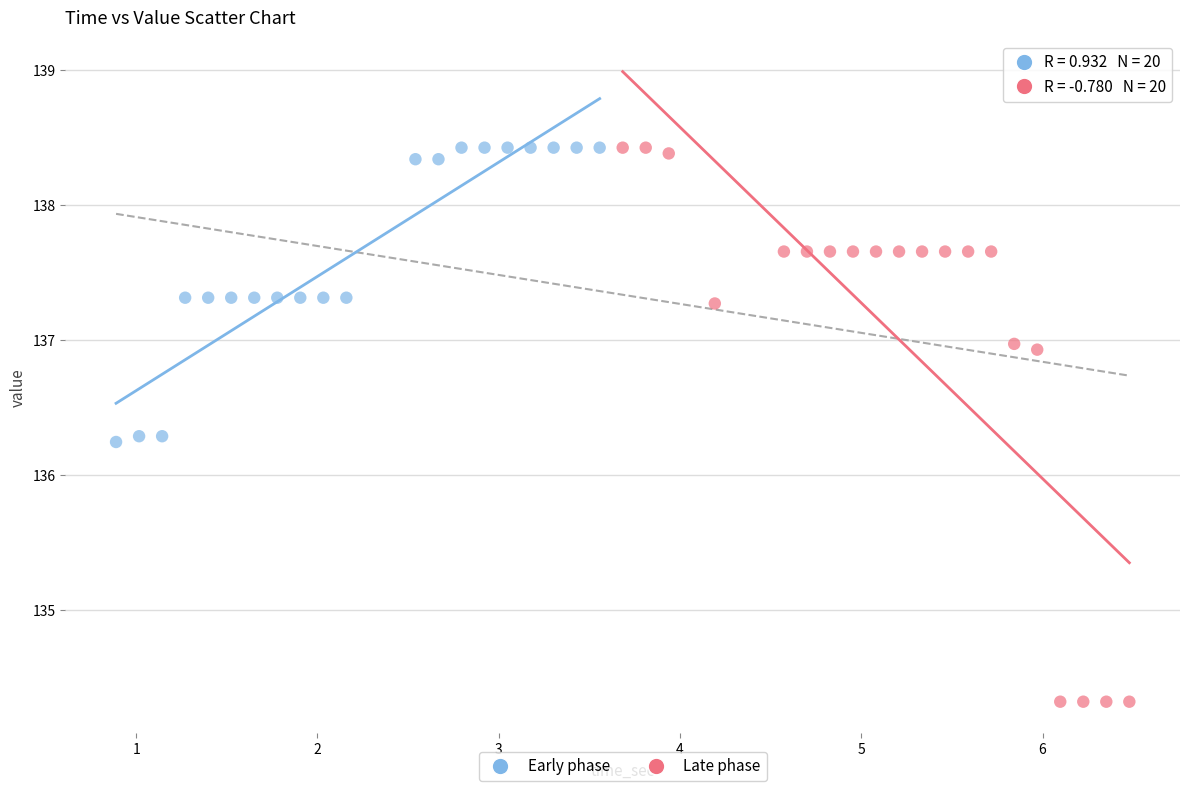

Which series reaches the minimum Y coordinate?

Late phase